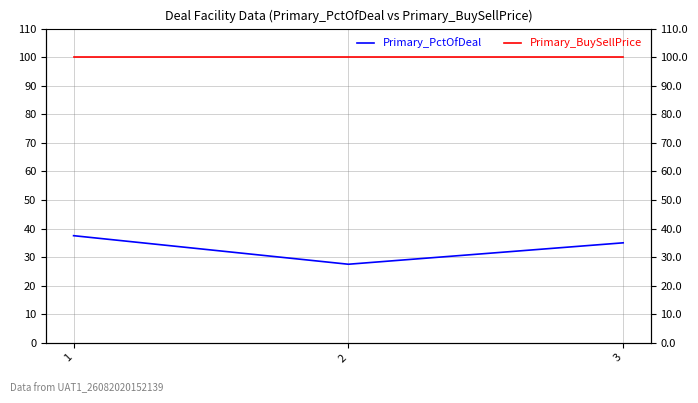

What is the sum of the Primary_PctOfDeal values at 2 and 1?

65.0